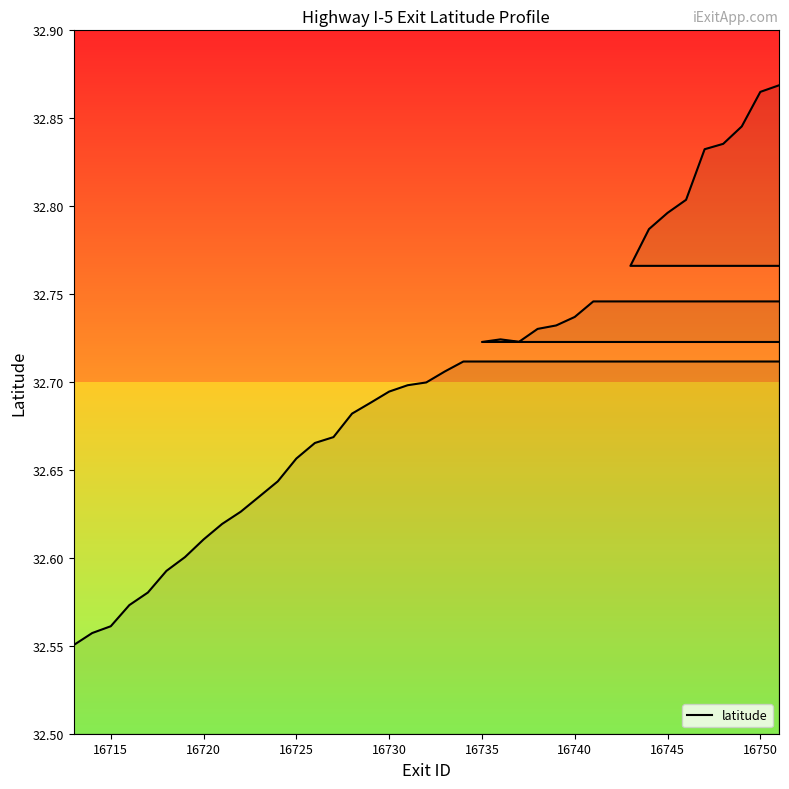

What is the difference between the second highest and minimum values?

0.3